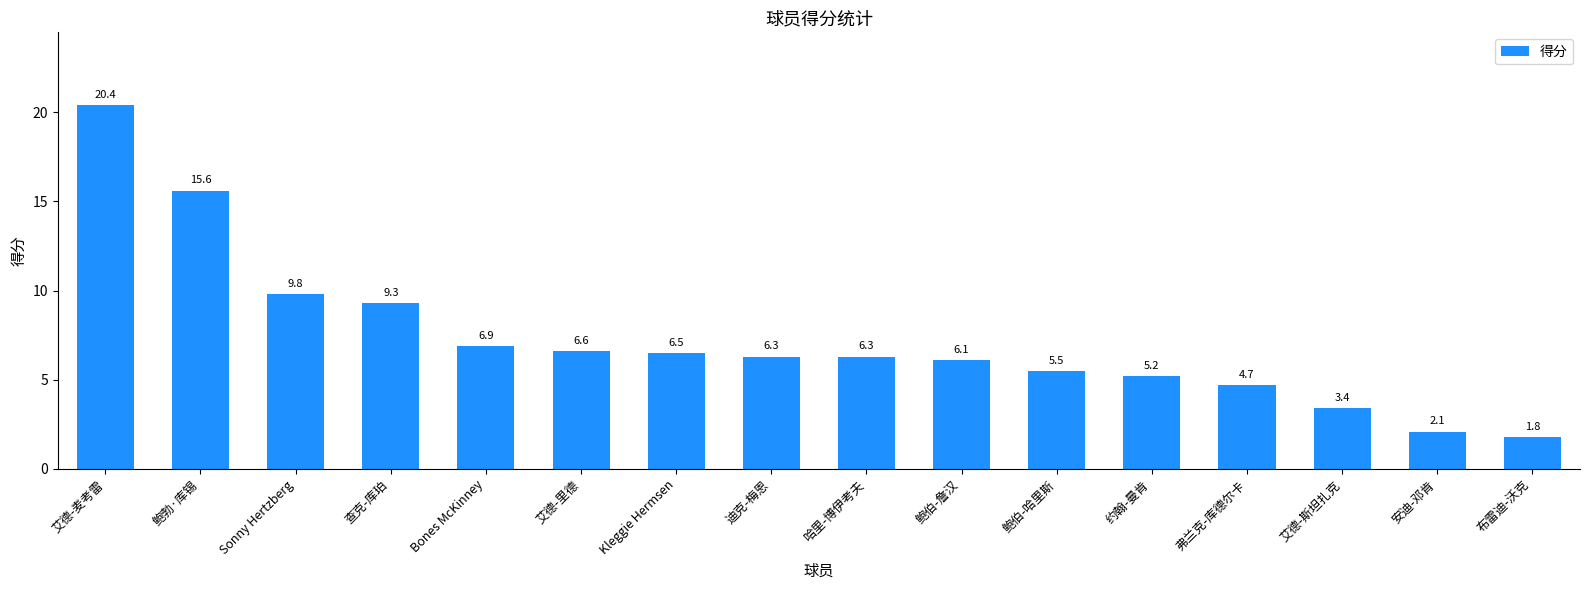

Reading left to right, transcribe all the data shown in this chart.

艾德-麦考雷=20.4	鲍勃·库锡=15.6	Sonny Hertzberg=9.8	查克-库珀=9.3	Bones McKinney=6.9	艾德-里德=6.6	Kleggie Hermsen=6.5	迪克-梅恩=6.3	哈里-博伊考夫=6.3	鲍伯-詹汉=6.1	鲍伯-哈里斯=5.5	约翰-曼肯=5.2	弗兰克-库德尔卡=4.7	艾德-斯坦扎克=3.4	安迪-邓肯=2.1	布雷迪-沃克=1.8